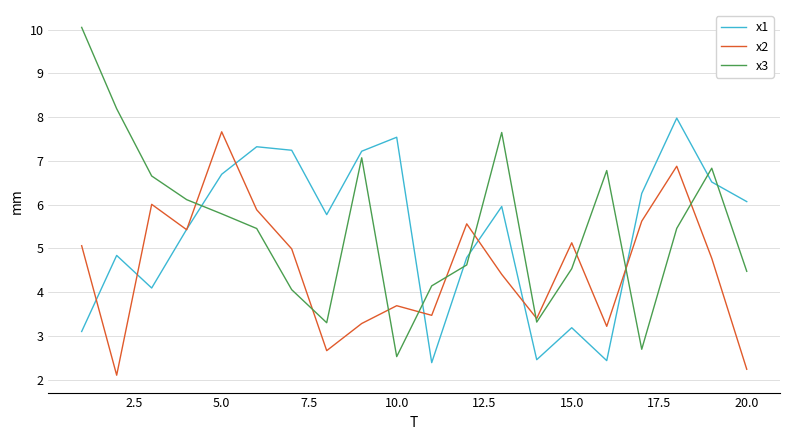

Which series has the widest spread of values?

x3